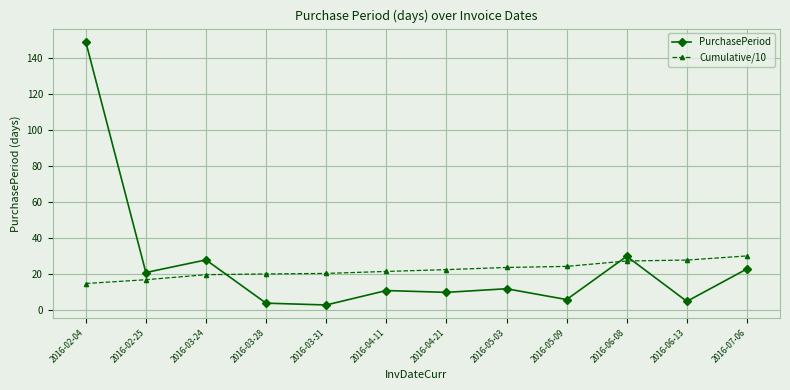

The PurchasePeriod series shows 15.8 at 2016-03-24. True or false?

False